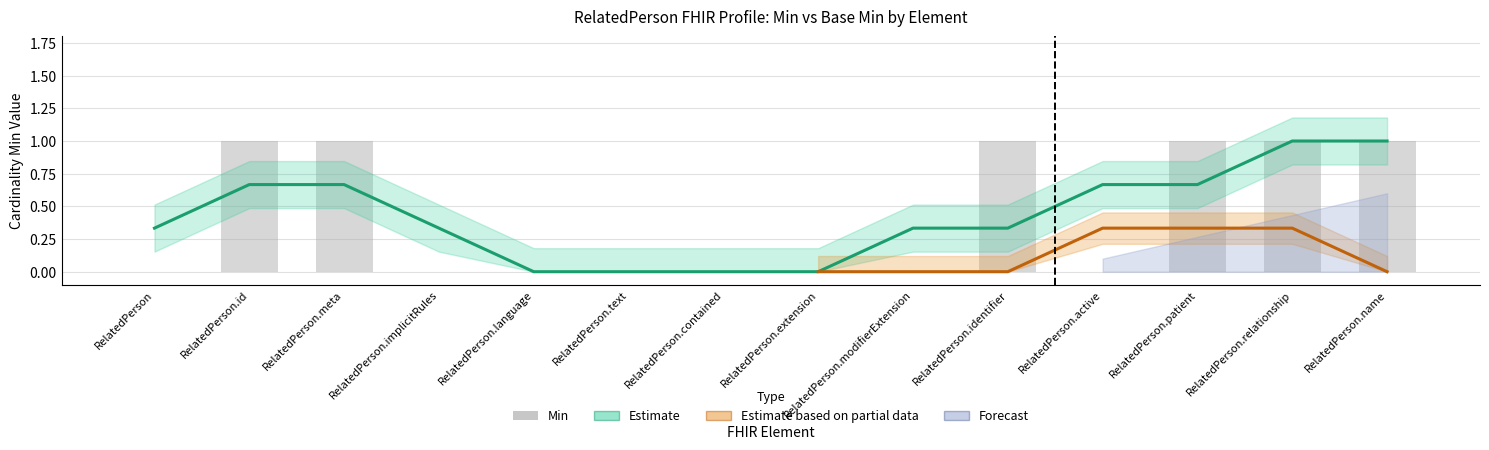

Count the values in the range 0 to 1.

14